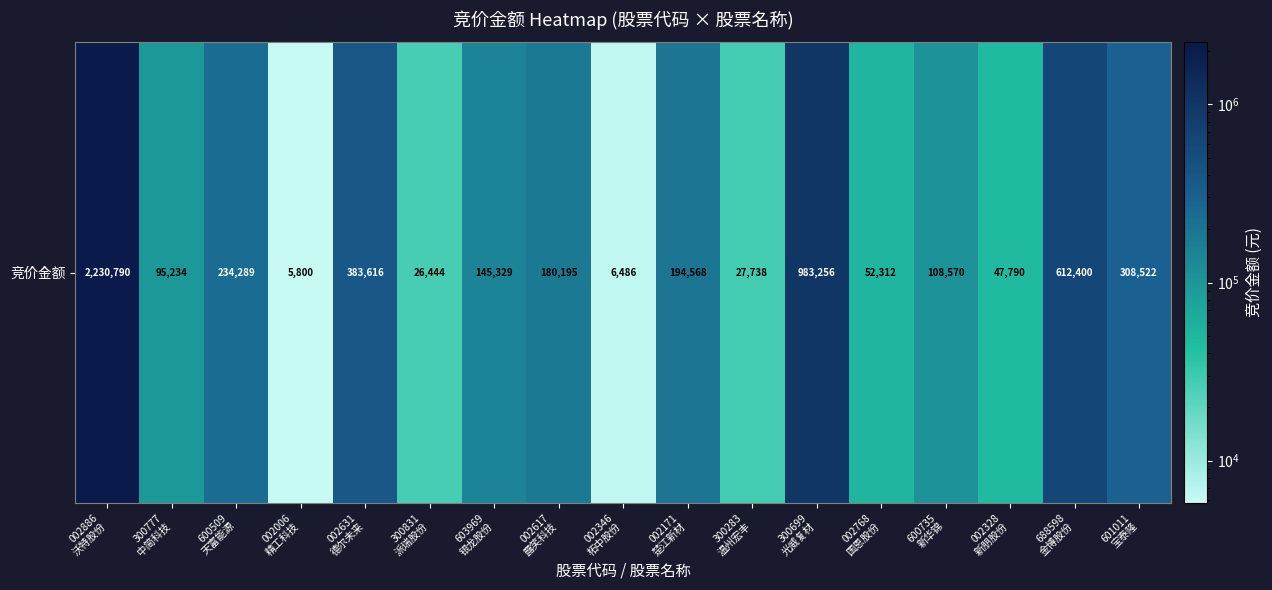

Reading left to right, list all the values displayed in this chart.

002886
沃特股份=2230790	300777
中简科技=95234	600509
天富能源=234289	002006
精工科技=5800	002631
德尔未来=383616	300831
派瑞股份=26444	603969
银龙股份=145329	002617
露笑科技=180195	002346
柘中股份=6486	002171
楚江新材=194568	300283
温州宏丰=27738	300699
光威复材=983256	002768
国恩股份=52312	600735
新华锦=108570	002328
新朋股份=47790	688598
金博股份=612400	601011
宝泰隆=308522